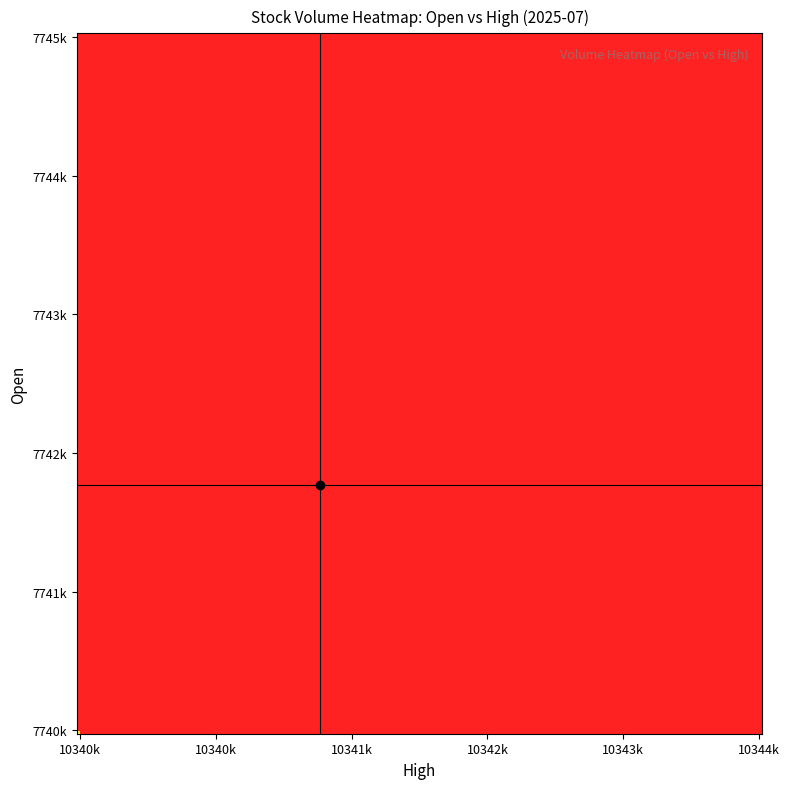

How many data points in Volume are above 7488255?

9